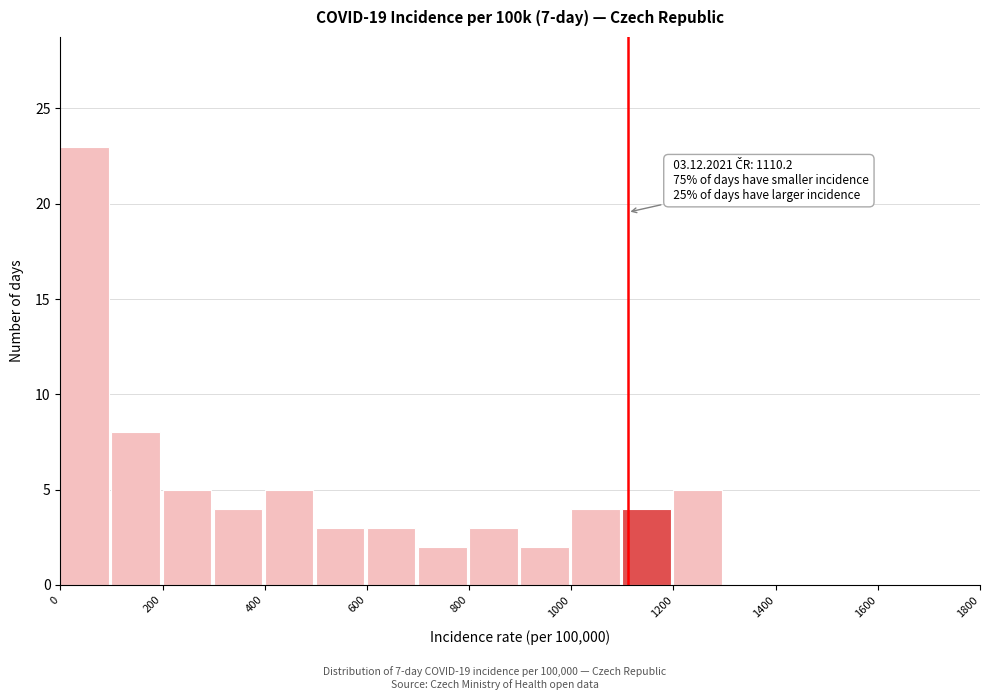

Over which range of the x-axis is the bar tallest?

0 to 100